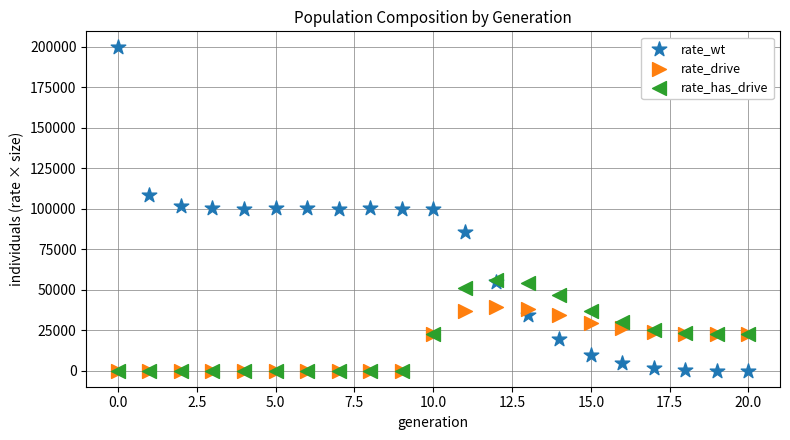

What are all the series names shown in the legend?

rate_wt, rate_drive, rate_has_drive